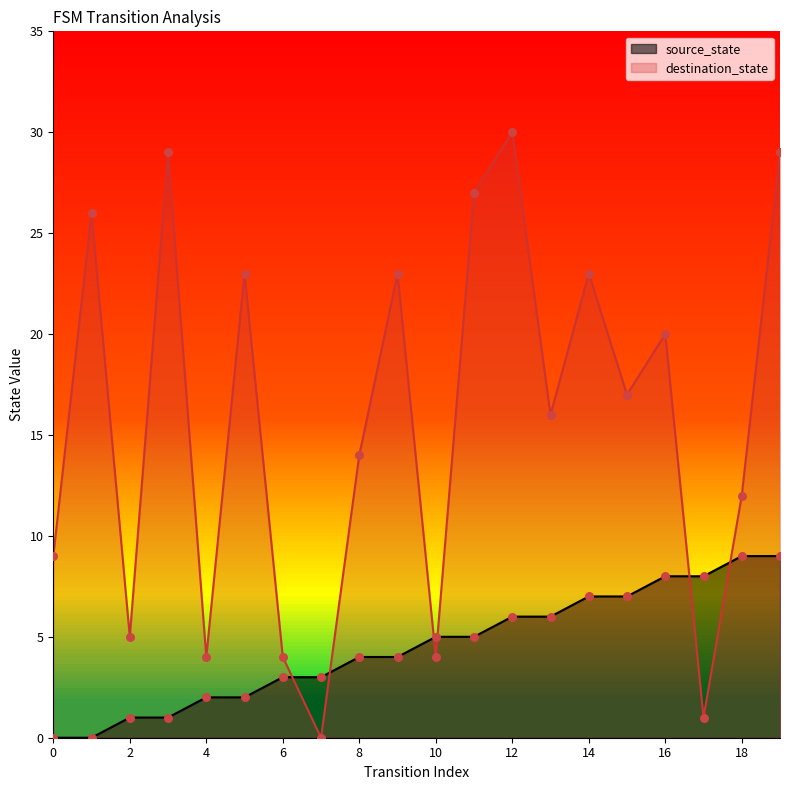

At how many categories does at least one series exceed 12?

12